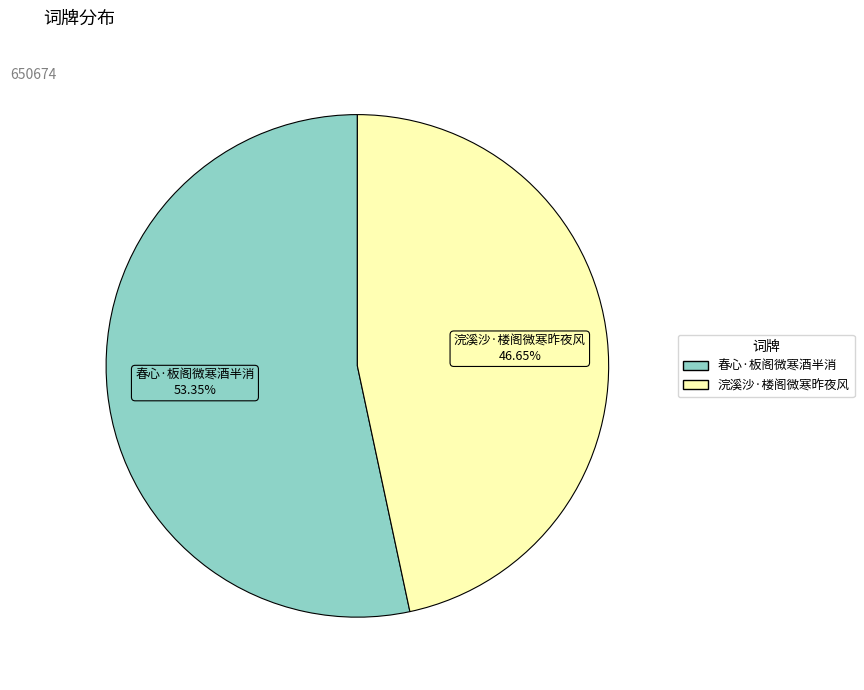

Is there any slice that represents more than half of the pie?

Yes